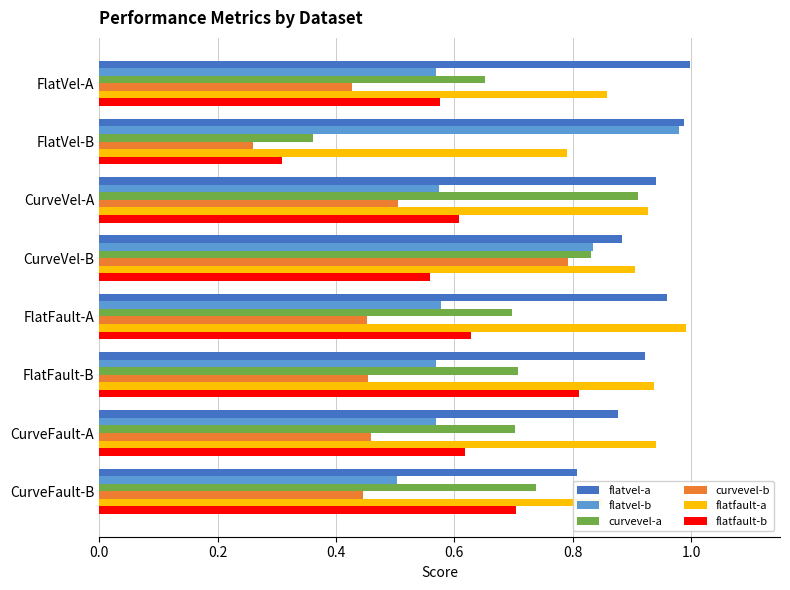

Which category has the highest value in the flatvel-b series?

FlatVel-B